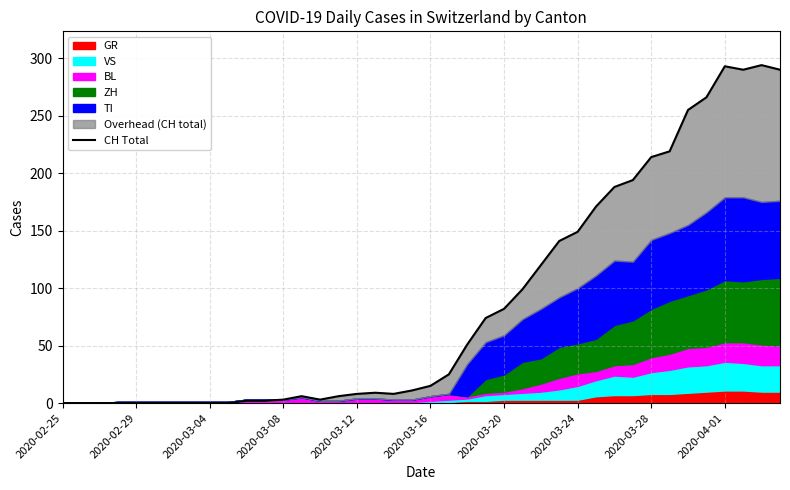

Which has a higher value, 18 or 36?

36